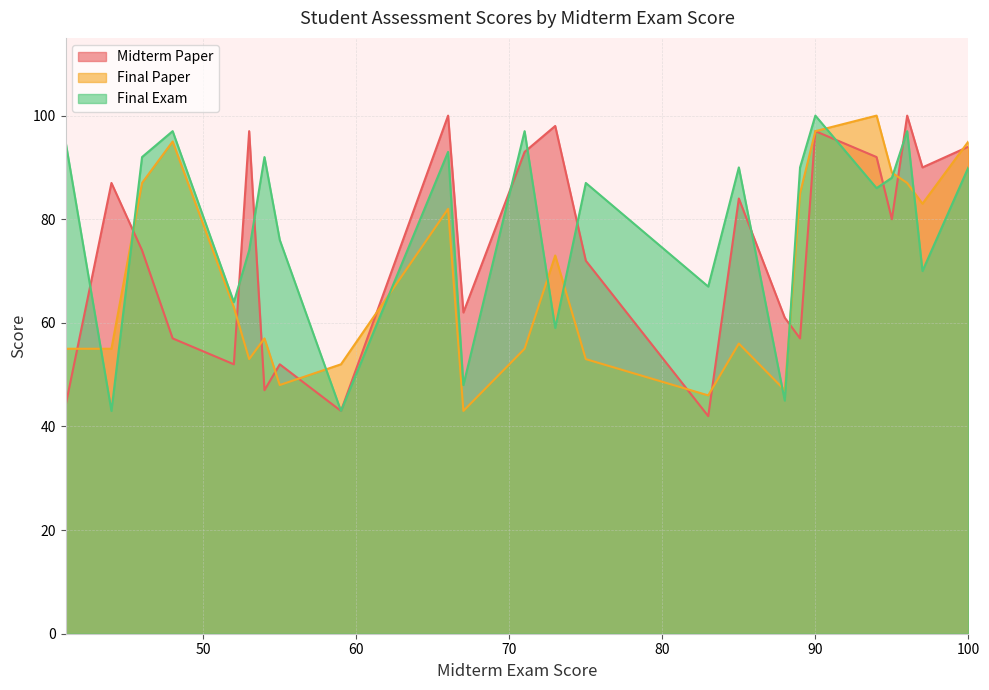

Which series has the widest spread of values?

Midterm Paper